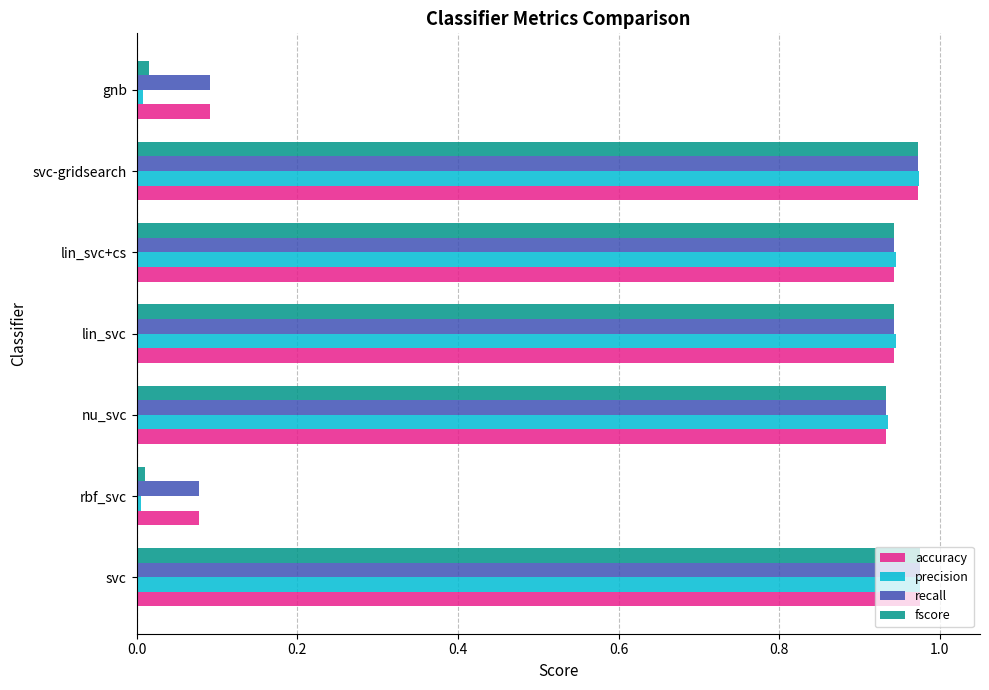

Which series has the widest spread of values?

precision